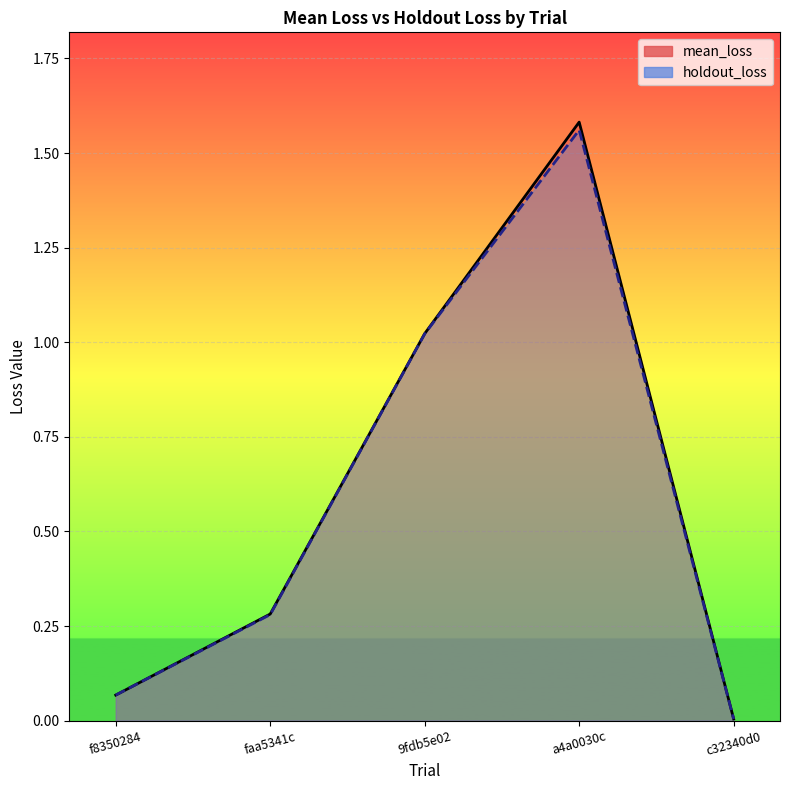

True or false: holdout_loss has more than 0 interior local peaks.

True